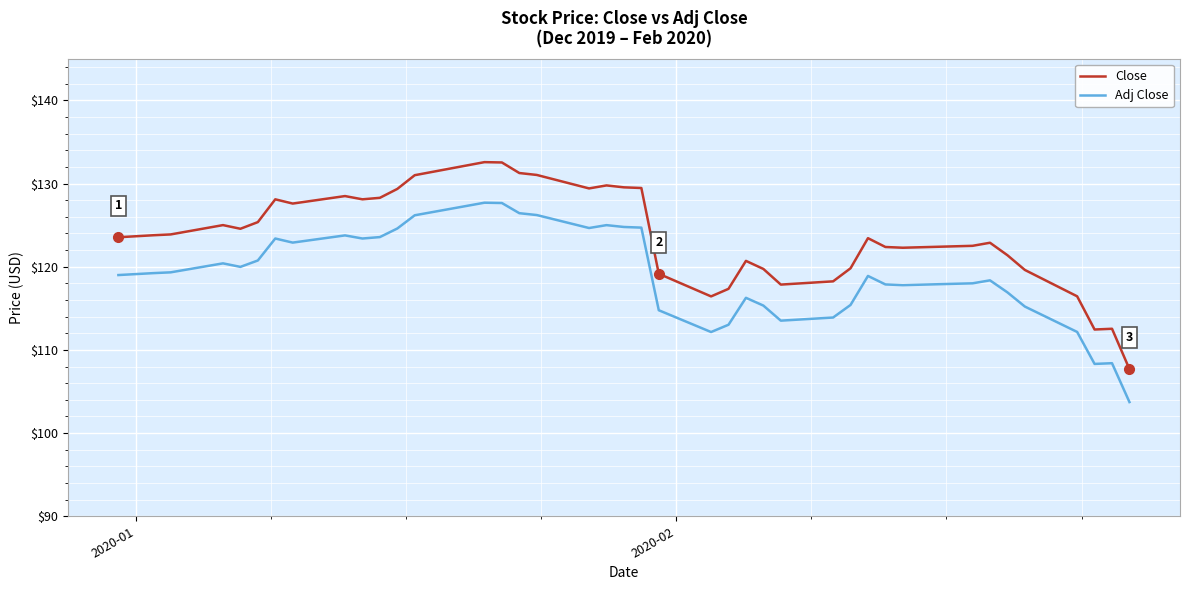

Is this an area chart (filled region under the line)?

No